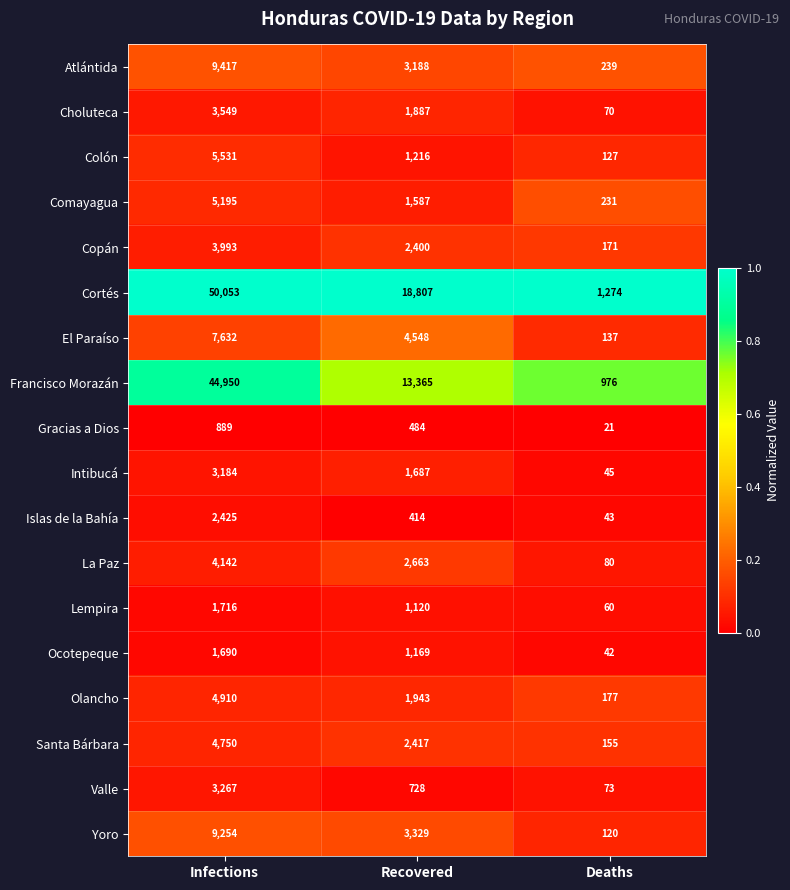

Count the Intibucá values in the range 45 to 3184.

3